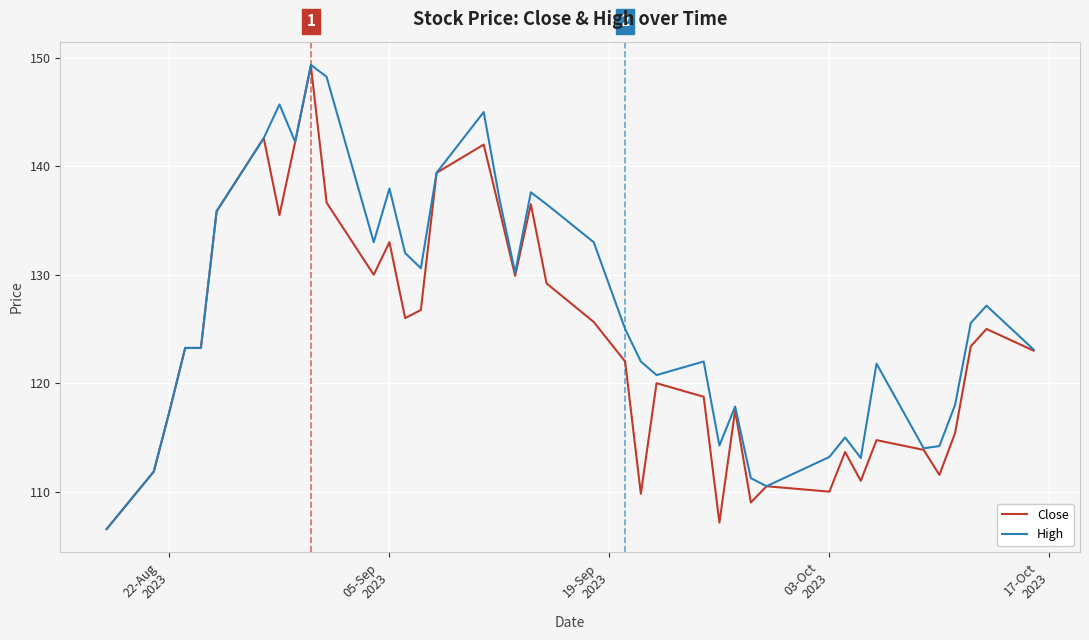

At how many categories does at least one series exceed 140?

6